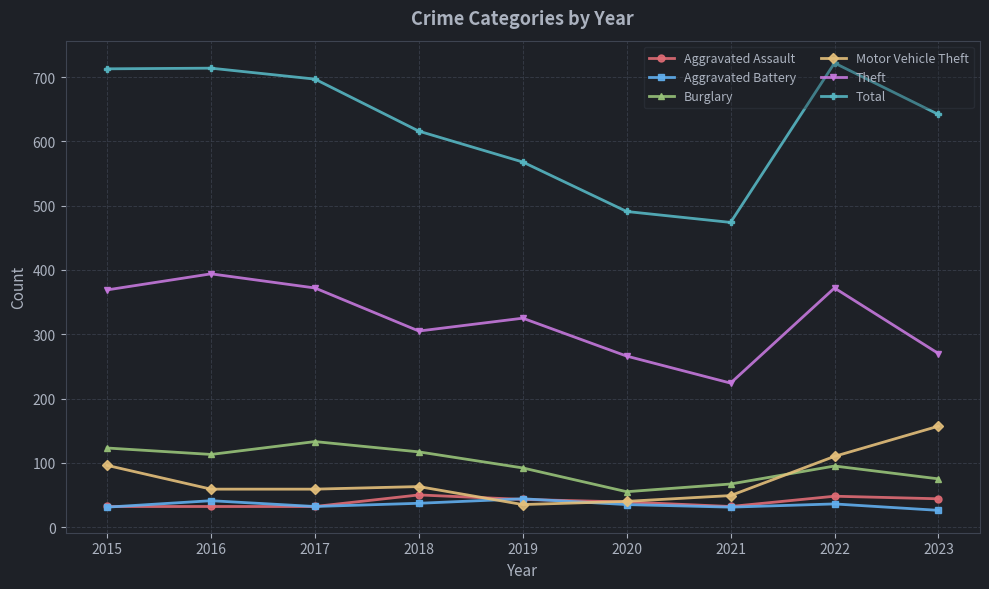

What is the approximate value of Theft at 2023?

270